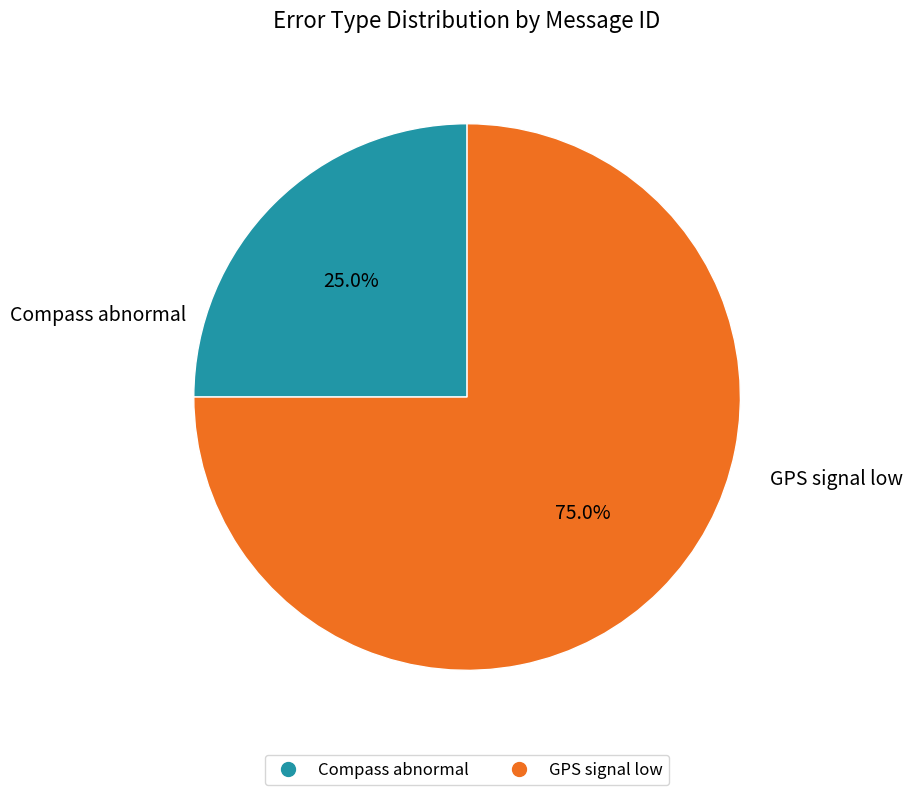

Is GPS signal low the majority of the pie?

Yes